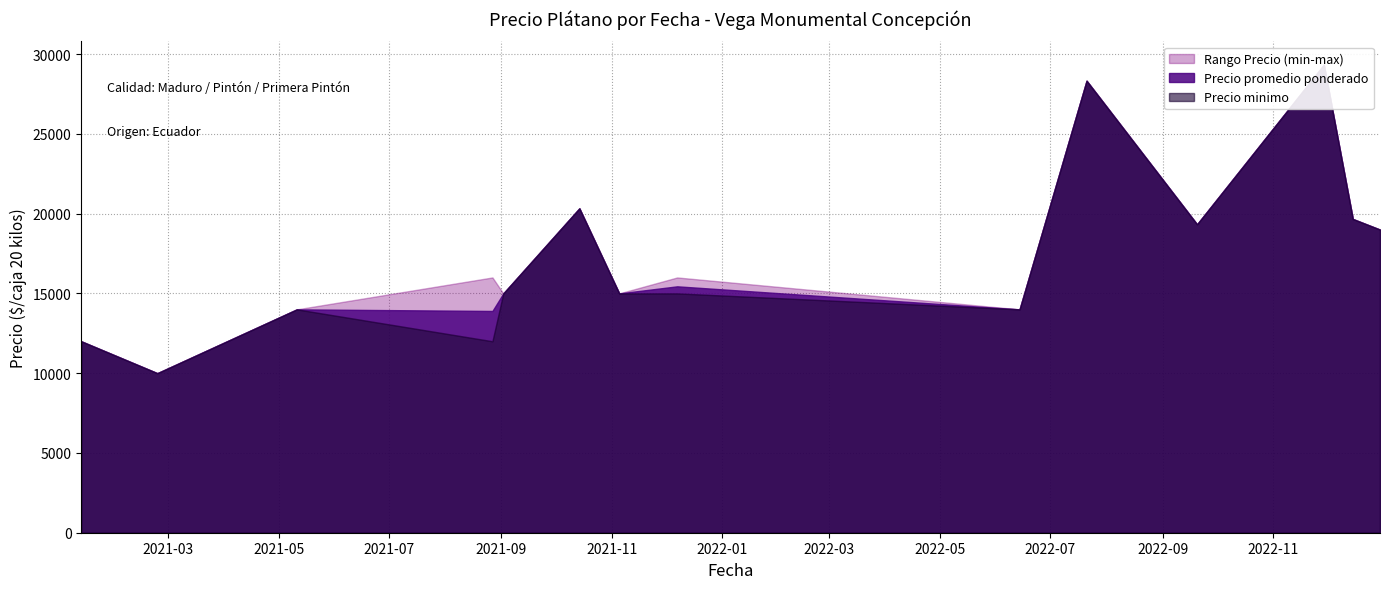

At which label does Precio maximo first exceed 17000?

6